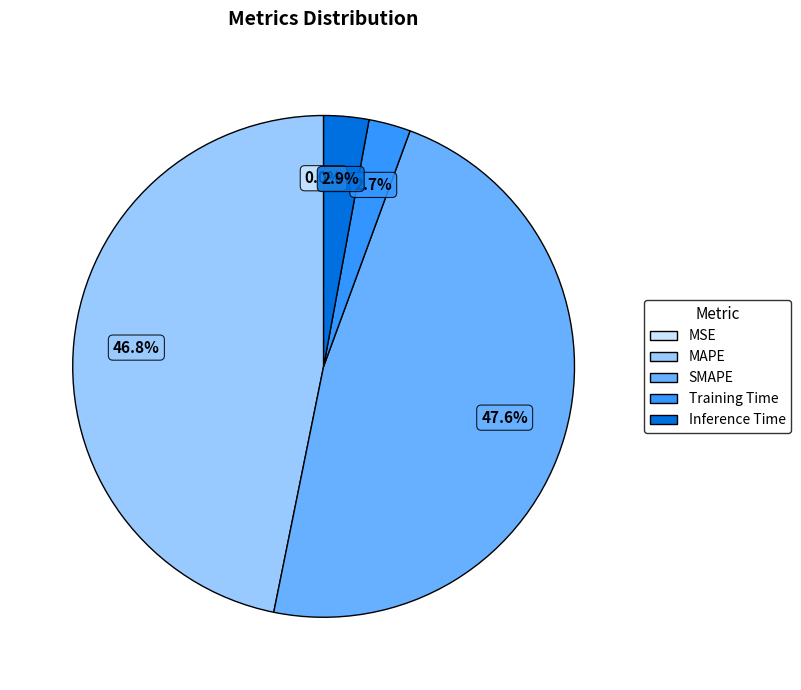

Between SMAPE and Inference Time, which is larger?

SMAPE